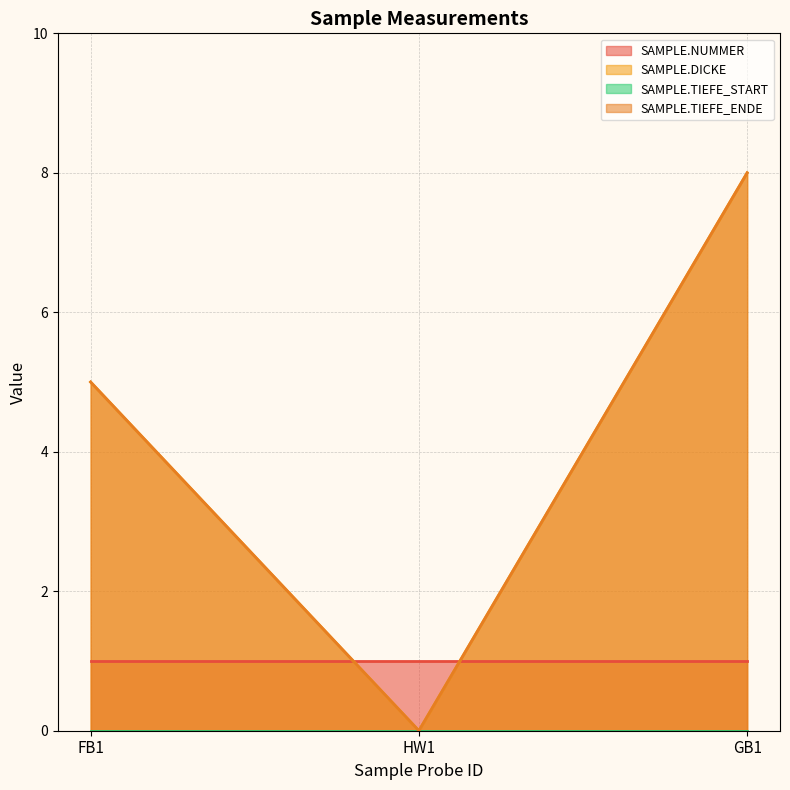

Does the chart display data point markers on the line(s)?

No